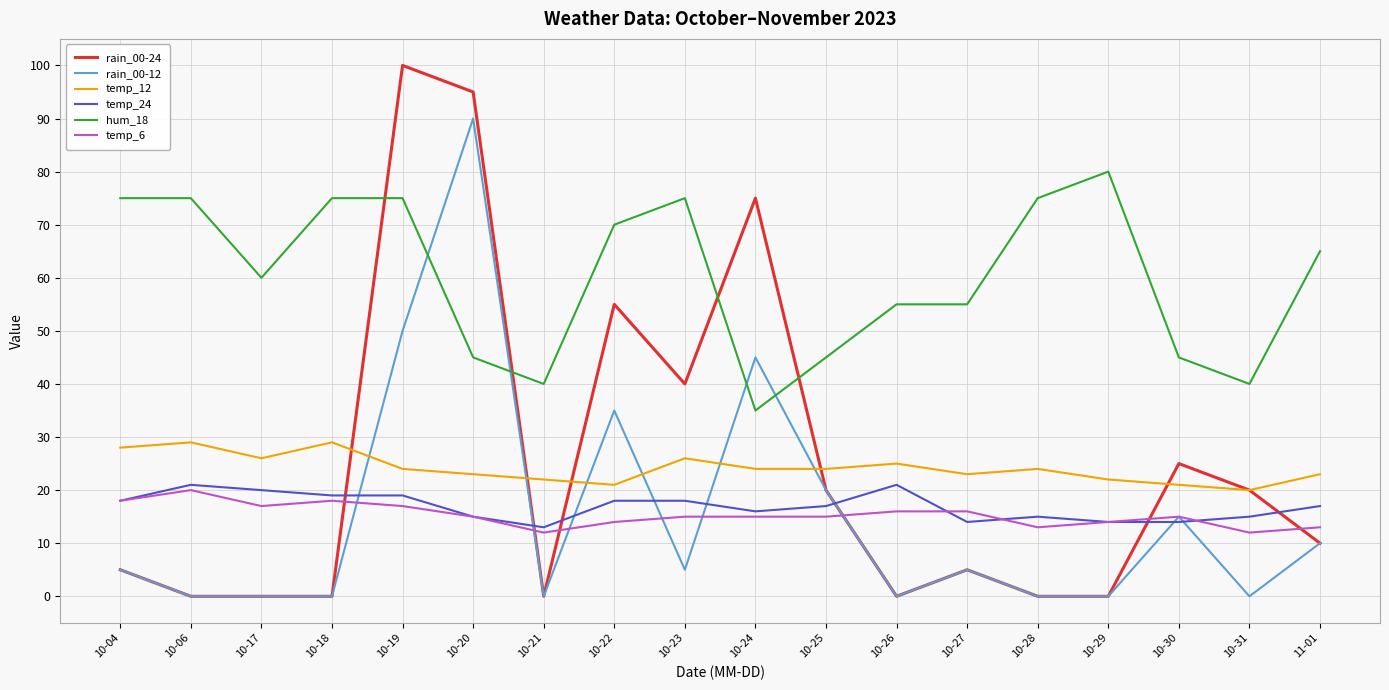

Which series has the widest spread of values?

rain_00-24